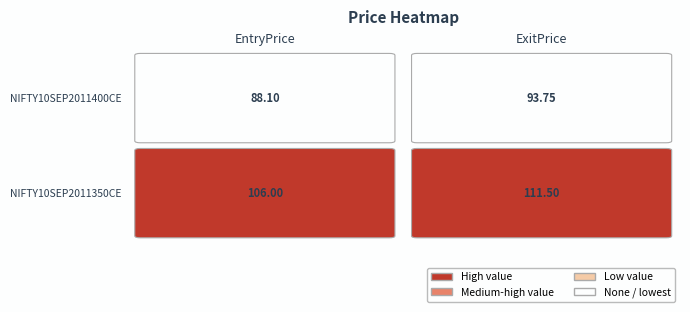

Which series has the widest spread of values?

Row 0